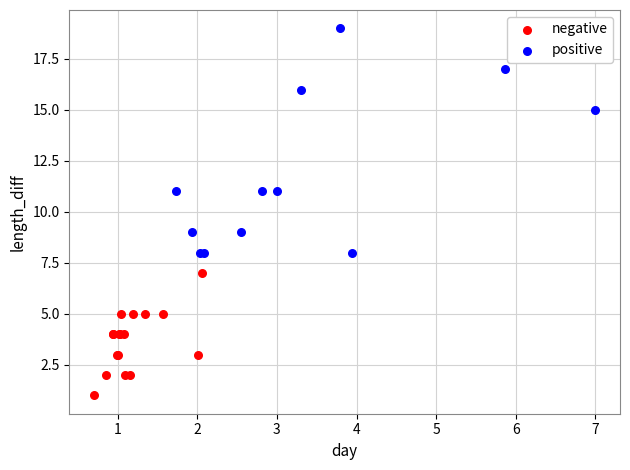

Which series reaches the maximum Y coordinate?

positive